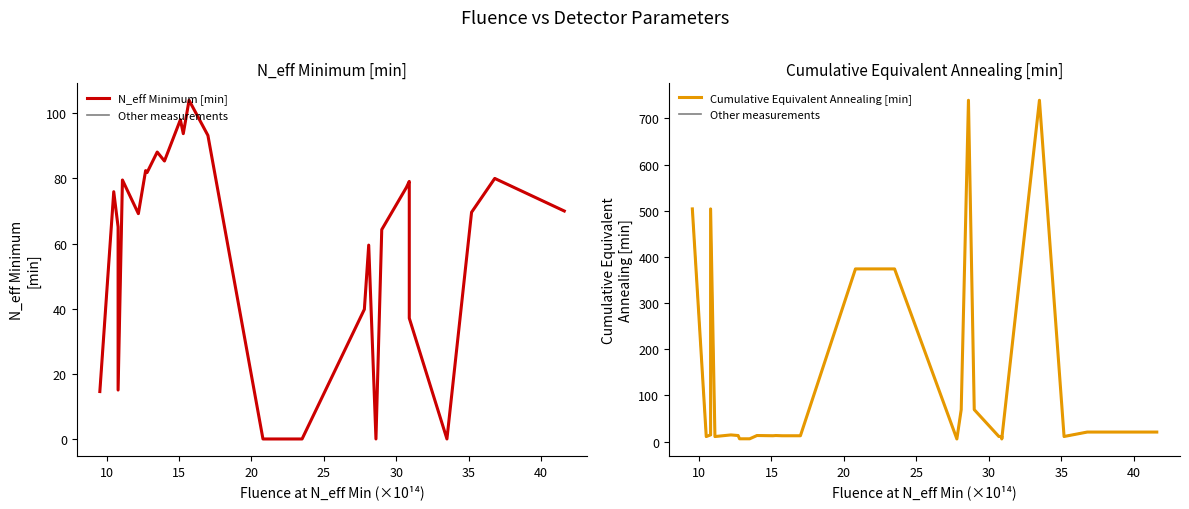

What is the lowest value of the Cumulative Equivalent Annealing [min] series?

5.6